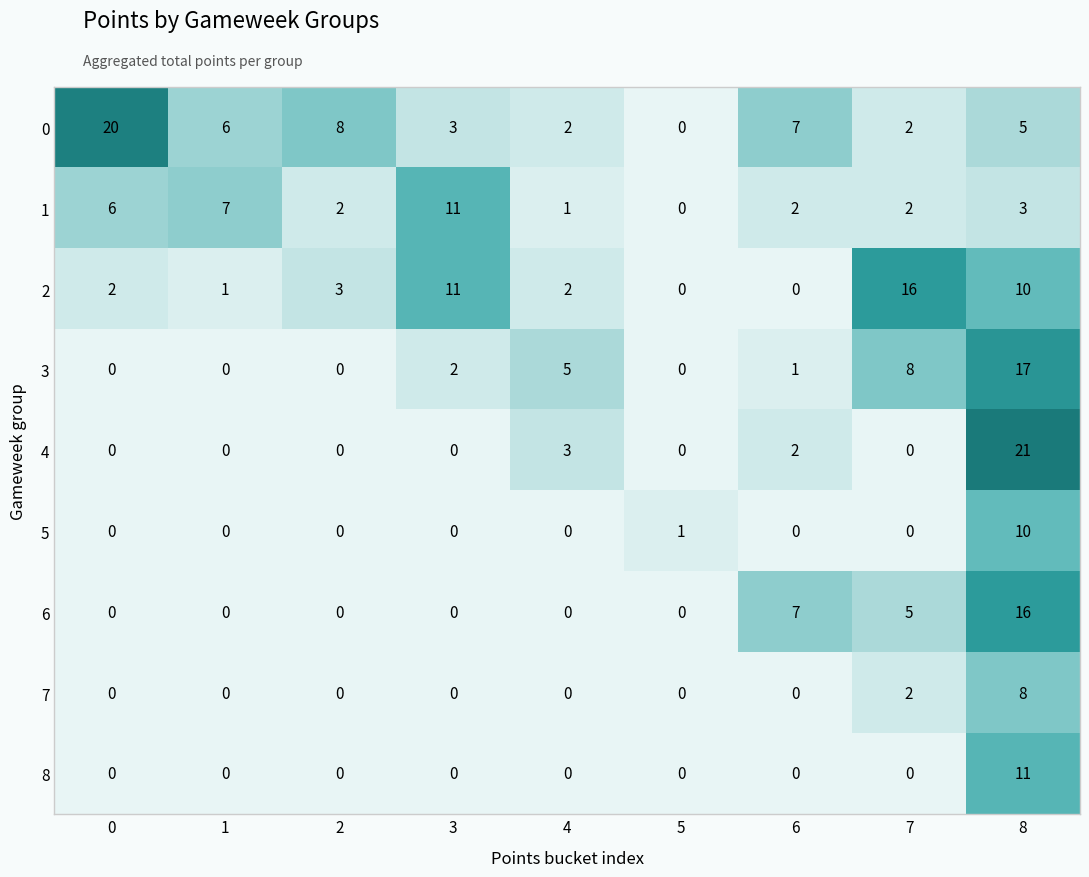

What is the sum of all 3 values?

33